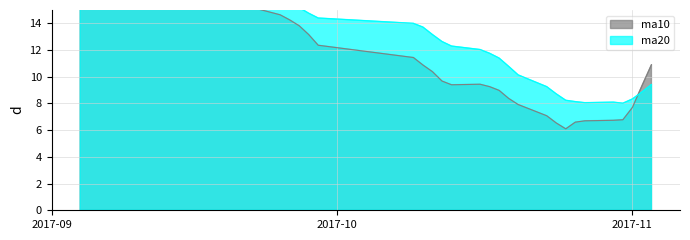

What is the total value across all series at 2017-09-11?

35.3